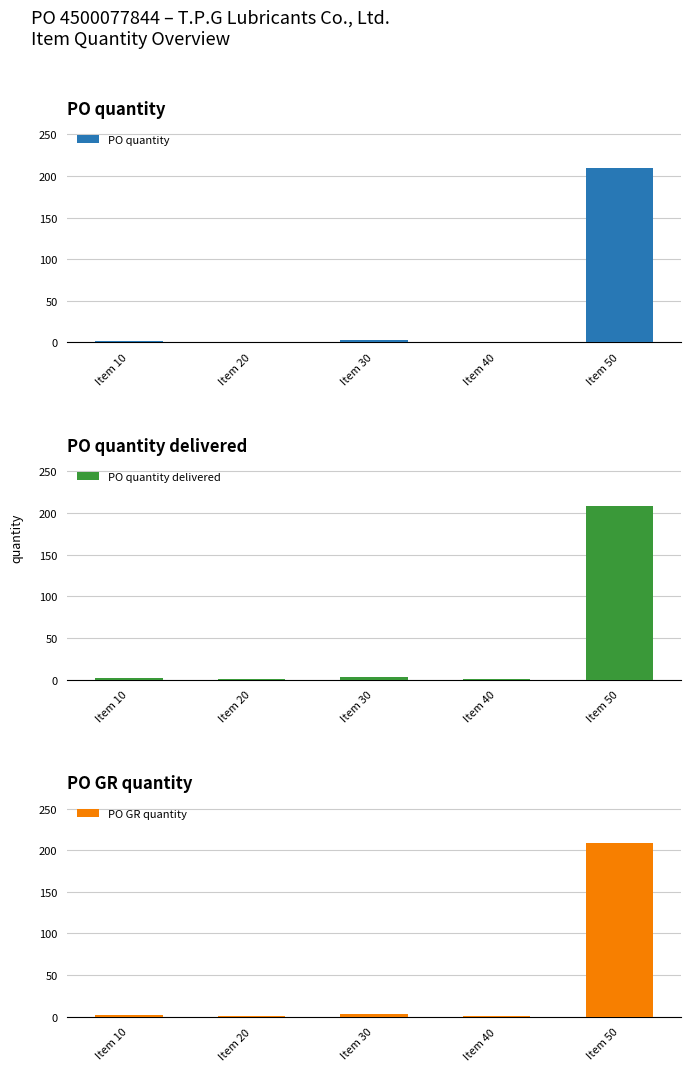

Which series has the widest spread of values?

PO quantity